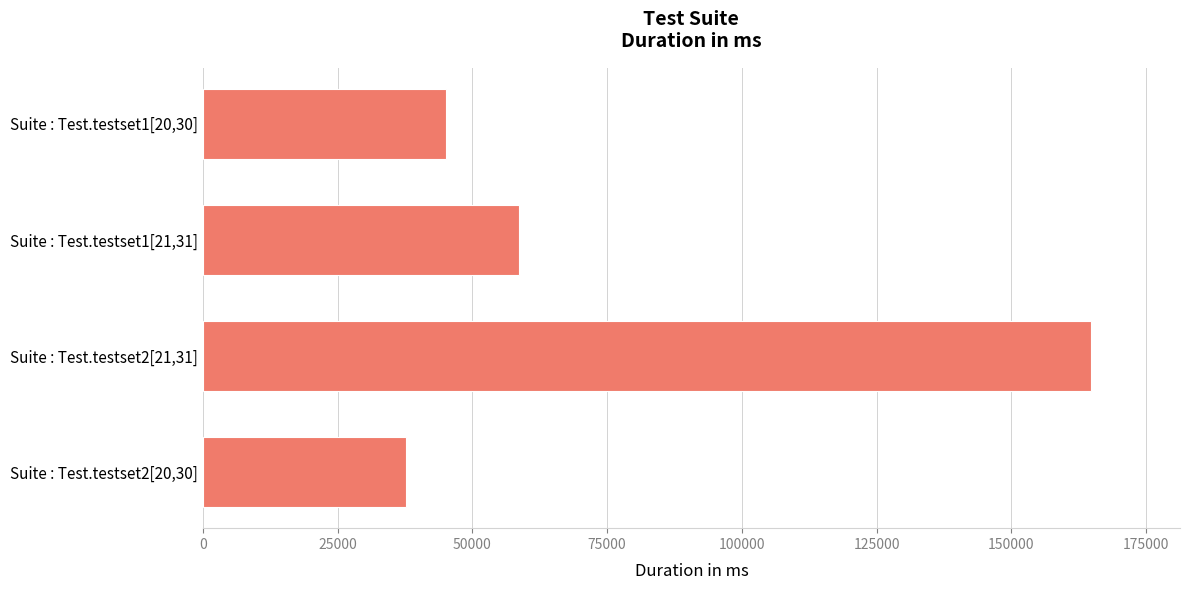

Where is the data nearest to the value 101268?

Suite : Test.testset1[21,31]